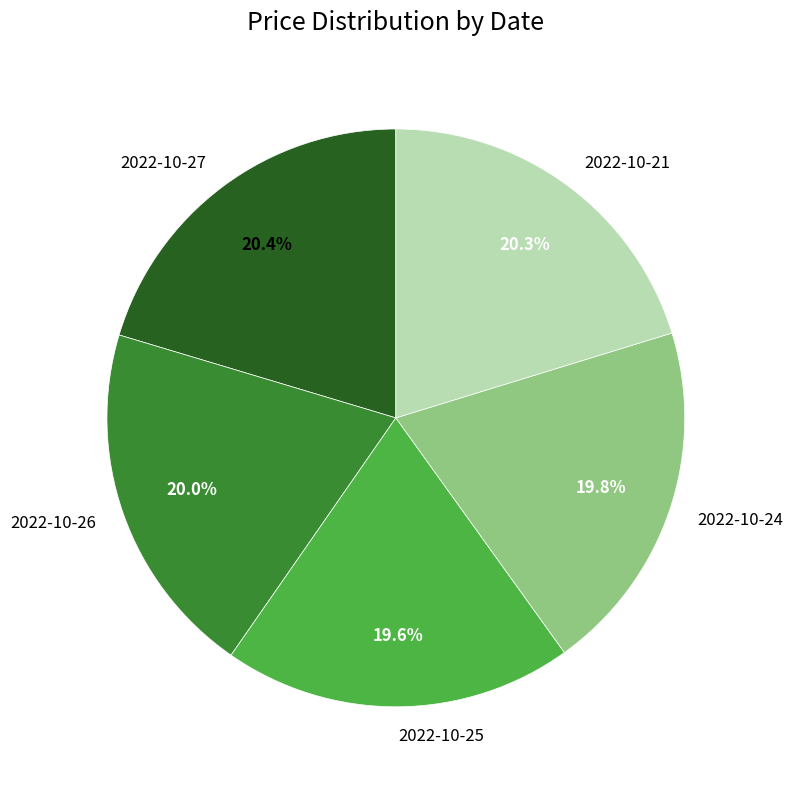

To the nearest percent, what portion does 2022-10-24 represent?

20%